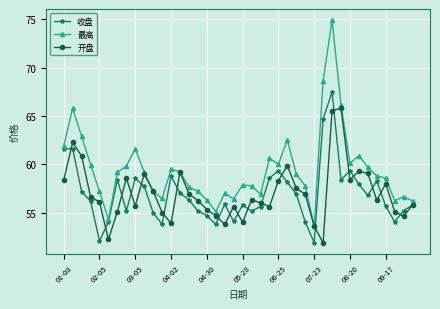

Does the chart display data point markers on the line(s)?

Yes